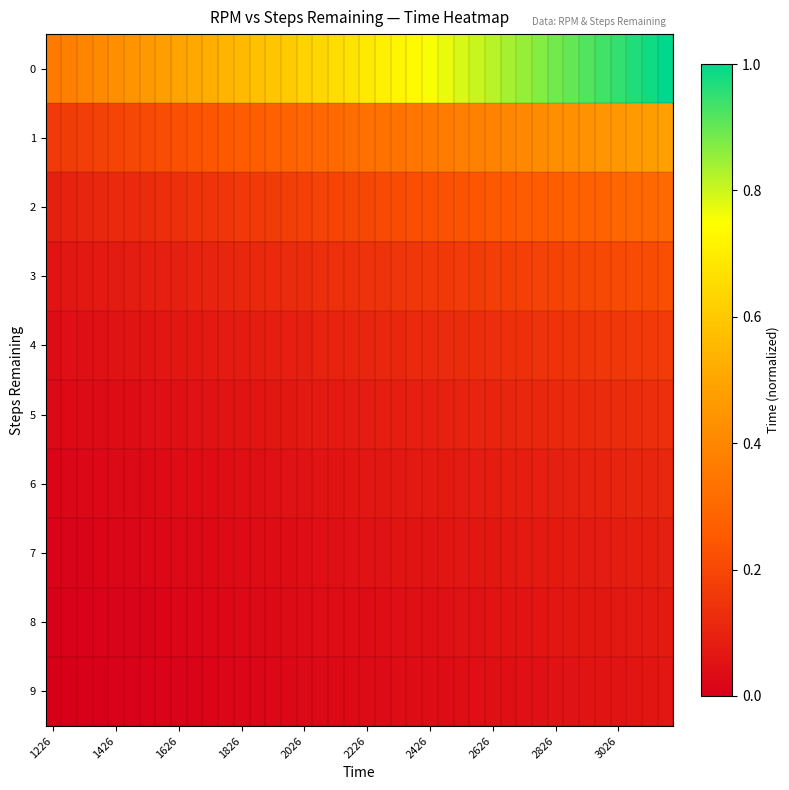

Reading right to left, extract all data points from this chart.

0: 1.0	1.0	1.0	1.0	0.9	0.9	0.9	0.9	0.9	0.9	0.8	0.8	0.8	0.8	0.8	0.8	0.7	0.7	0.7	0.7	0.7	0.7	0.6	0.6	0.6	0.6	0.6	0.6	0.5	0.5	0.5	0.5	0.5	0.5	0.4	0.4	0.4	0.4	0.4	0.4
1: 0.5	0.5	0.5	0.5	0.4	0.4	0.4	0.4	0.4	0.4	0.4	0.4	0.4	0.4	0.4	0.4	0.3	0.3	0.3	0.3	0.3	0.3	0.3	0.3	0.3	0.3	0.3	0.3	0.3	0.2	0.2	0.2	0.2	0.2	0.2	0.2	0.2	0.2	0.2	0.2
2: 0.3	0.3	0.3	0.3	0.3	0.3	0.3	0.3	0.3	0.3	0.3	0.2	0.2	0.2	0.2	0.2	0.2	0.2	0.2	0.2	0.2	0.2	0.2	0.2	0.2	0.2	0.2	0.2	0.2	0.1	0.1	0.1	0.1	0.1	0.1	0.1	0.1	0.1	0.1	0.1
3: 0.2	0.2	0.2	0.2	0.2	0.2	0.2	0.2	0.2	0.2	0.2	0.2	0.2	0.2	0.2	0.2	0.2	0.2	0.1	0.1	0.1	0.1	0.1	0.1	0.1	0.1	0.1	0.1	0.1	0.1	0.1	0.1	0.1	0.1	0.1	0.1	0.1	0.1	0.1	0.1
4: 0.2	0.2	0.2	0.2	0.2	0.2	0.1	0.1	0.1	0.1	0.1	0.1	0.1	0.1	0.1	0.1	0.1	0.1	0.1	0.1	0.1	0.1	0.1	0.1	0.1	0.1	0.1	0.1	0.1	0.1	0.1	0.1	0.1	0.1	0.1	0.1	0.0	0.0	0.0	0.0
5: 0.1	0.1	0.1	0.1	0.1	0.1	0.1	0.1	0.1	0.1	0.1	0.1	0.1	0.1	0.1	0.1	0.1	0.1	0.1	0.1	0.1	0.1	0.1	0.1	0.1	0.1	0.1	0.1	0.1	0.1	0.1	0.0	0.0	0.0	0.0	0.0	0.0	0.0	0.0	0.0
6: 0.1	0.1	0.1	0.1	0.1	0.1	0.1	0.1	0.1	0.1	0.1	0.1	0.1	0.1	0.1	0.1	0.1	0.1	0.1	0.1	0.1	0.1	0.1	0.1	0.1	0.0	0.0	0.0	0.0	0.0	0.0	0.0	0.0	0.0	0.0	0.0	0.0	0.0	0.0	0.0
7: 0.1	0.1	0.1	0.1	0.1	0.1	0.1	0.1	0.1	0.1	0.1	0.1	0.1	0.1	0.1	0.1	0.1	0.1	0.1	0.1	0.0	0.0	0.0	0.0	0.0	0.0	0.0	0.0	0.0	0.0	0.0	0.0	0.0	0.0	0.0	0.0	0.0	0.0	0.0	0.0
8: 0.1	0.1	0.1	0.1	0.1	0.1	0.1	0.1	0.1	0.1	0.1	0.1	0.1	0.1	0.0	0.0	0.0	0.0	0.0	0.0	0.0	0.0	0.0	0.0	0.0	0.0	0.0	0.0	0.0	0.0	0.0	0.0	0.0	0.0	0.0	0.0	0.0	0.0	0.0	0.0
9: 0.1	0.1	0.1	0.1	0.1	0.1	0.1	0.1	0.1	0.0	0.0	0.0	0.0	0.0	0.0	0.0	0.0	0.0	0.0	0.0	0.0	0.0	0.0	0.0	0.0	0.0	0.0	0.0	0.0	0.0	0.0	0.0	0.0	0.0	0.0	0.0	0.0	0.0	0.0	0.0